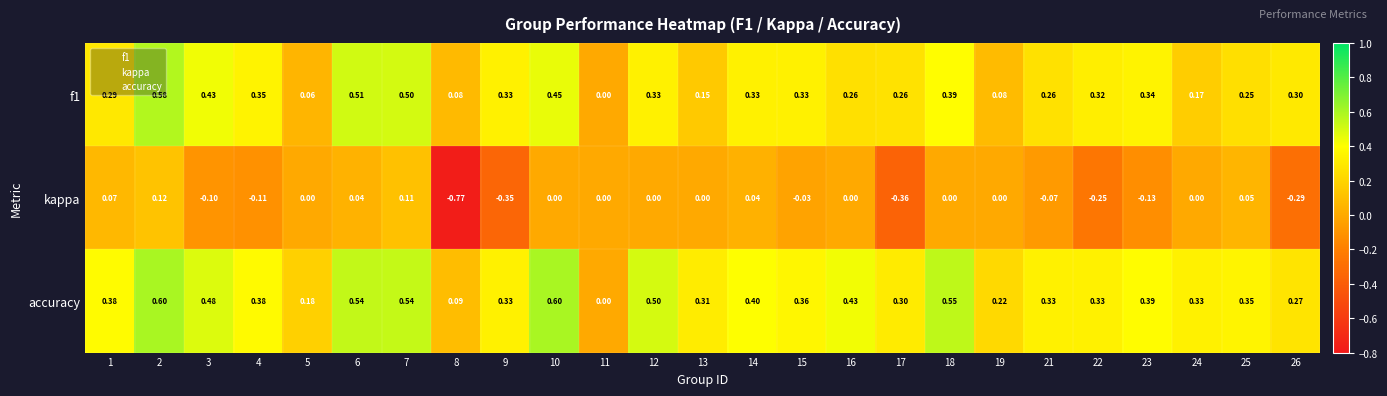

Which series has the largest range (max minus min)?

kappa